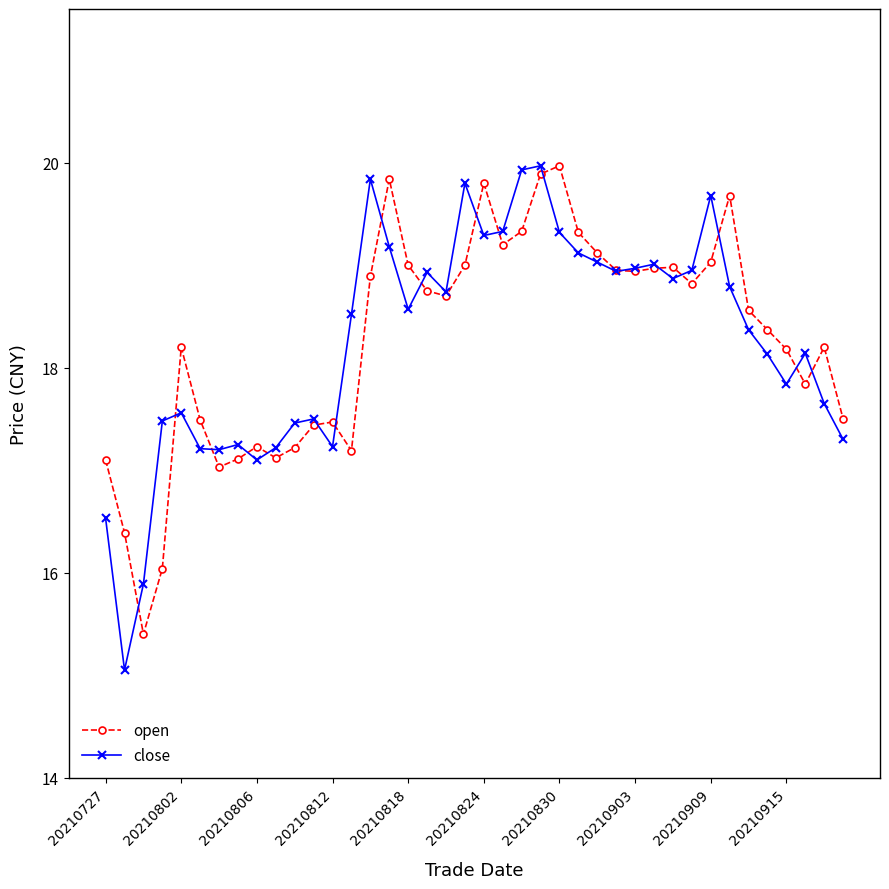

What is the value of the open point at the 19th from the left?

18.7